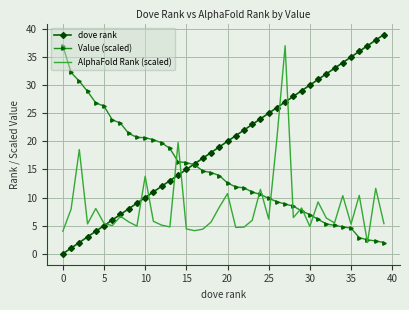

Which series has the largest total across all categories?

dove rank